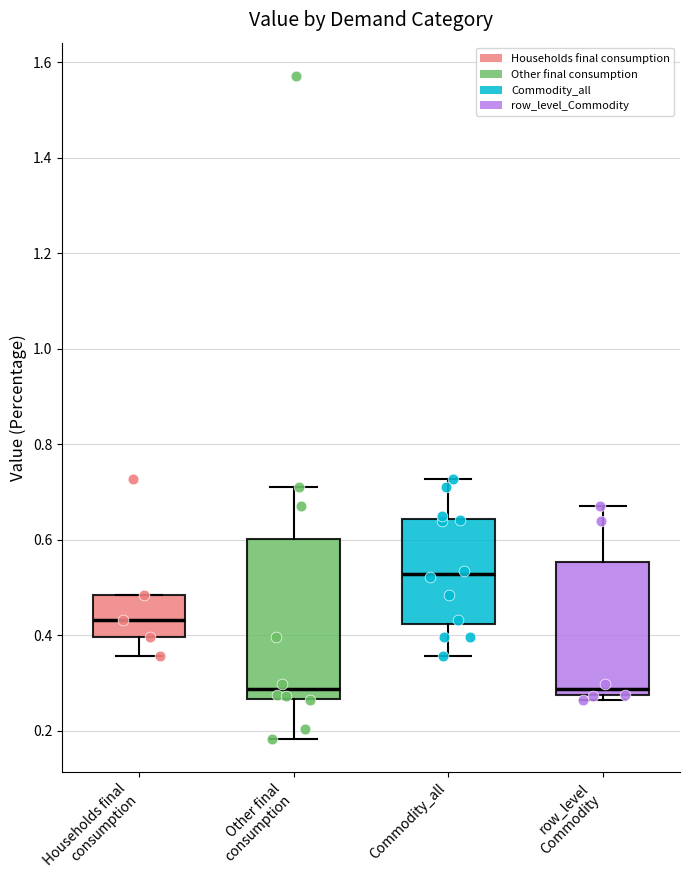

Which box's median line is the highest?

Commodity_all